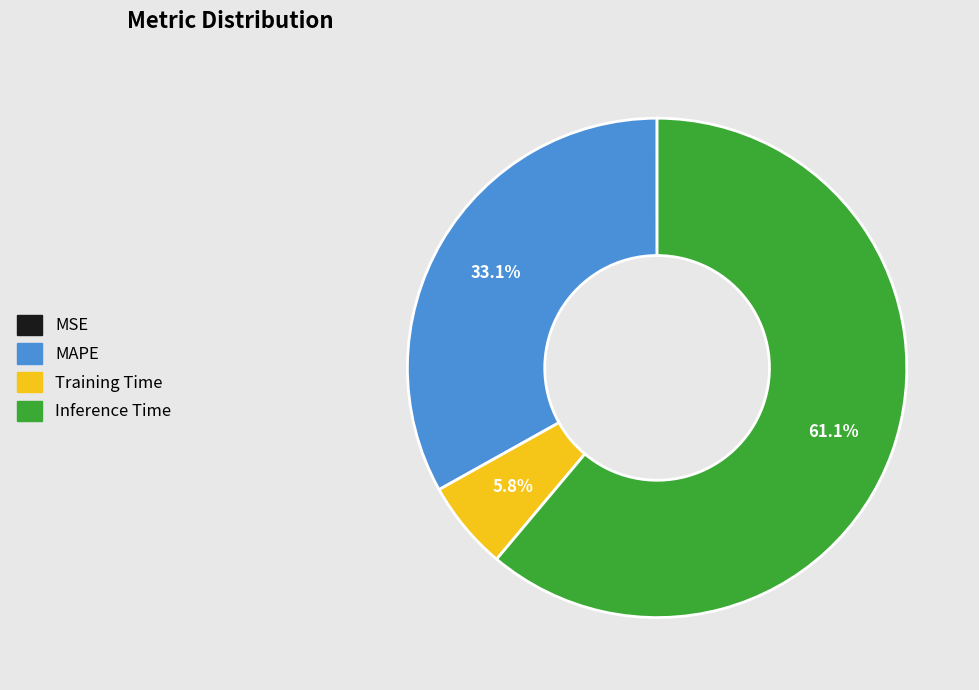

To the nearest percent, what is the difference between the largest and smallest slice percentages?

61%